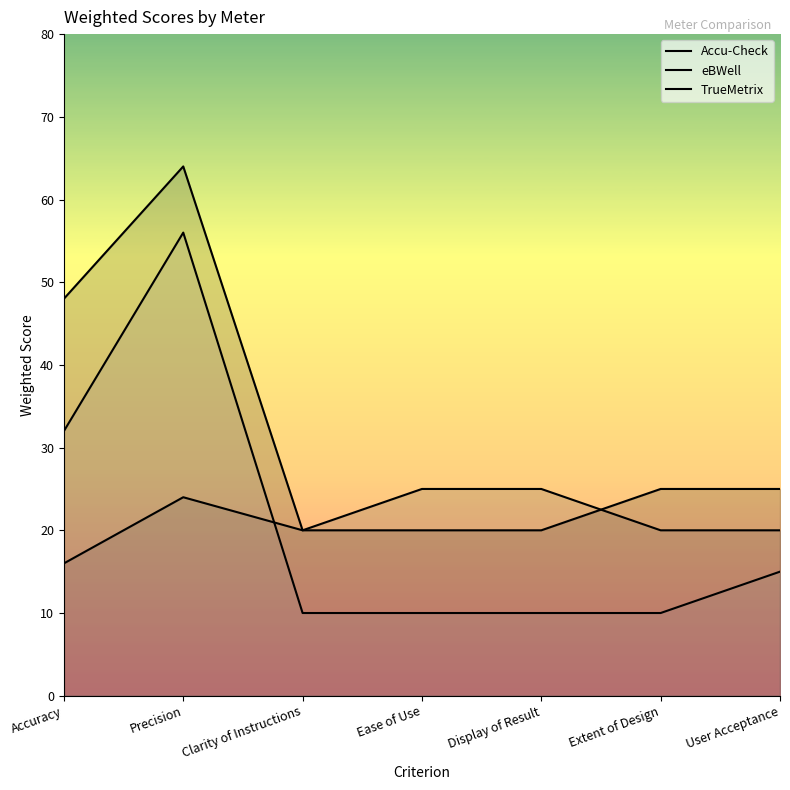

True or false: TrueMetrix and eBWell cross at least once.

True